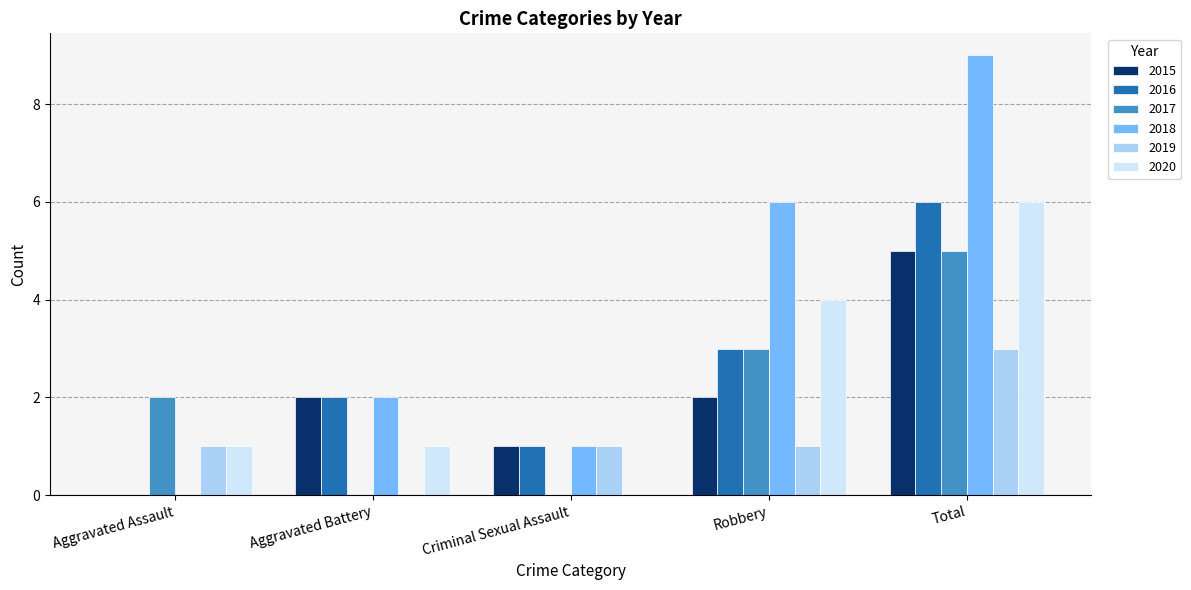

Which series has the largest total across all categories?

2018